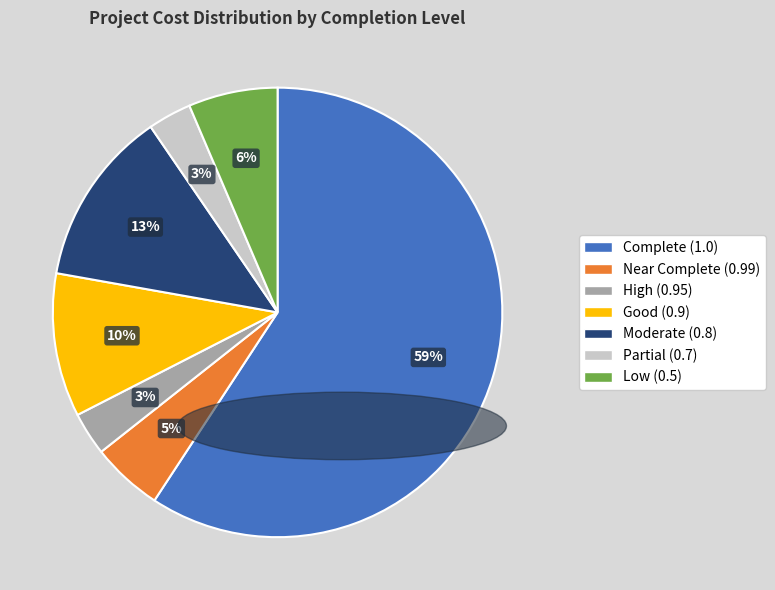

Is there a majority slice in this chart?

Yes